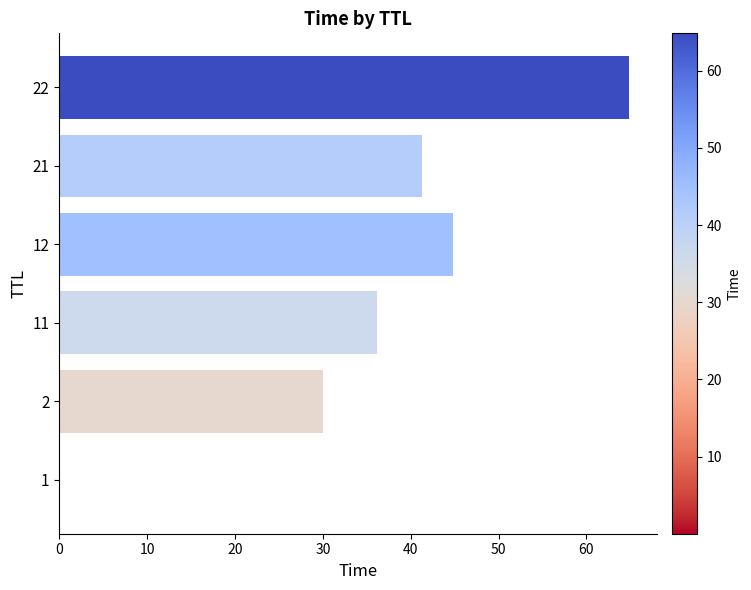

Is it true that the value at 21 is 41.2?

True